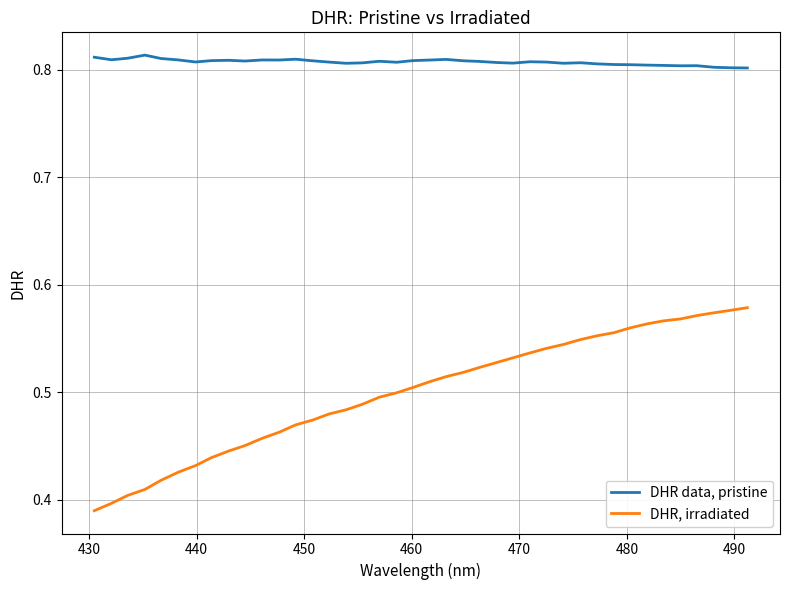

Which series has the largest range (max minus min)?

DHR, irradiated